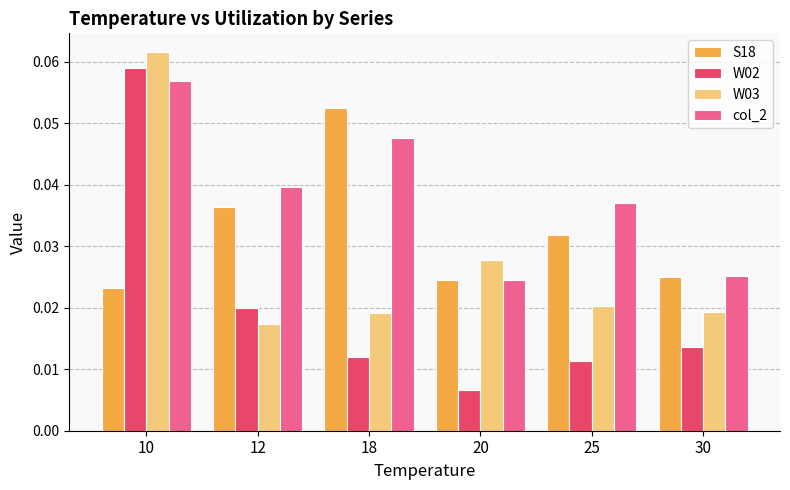

Is the value of W03 at 20 greater than the value of S18 at 10?

Yes